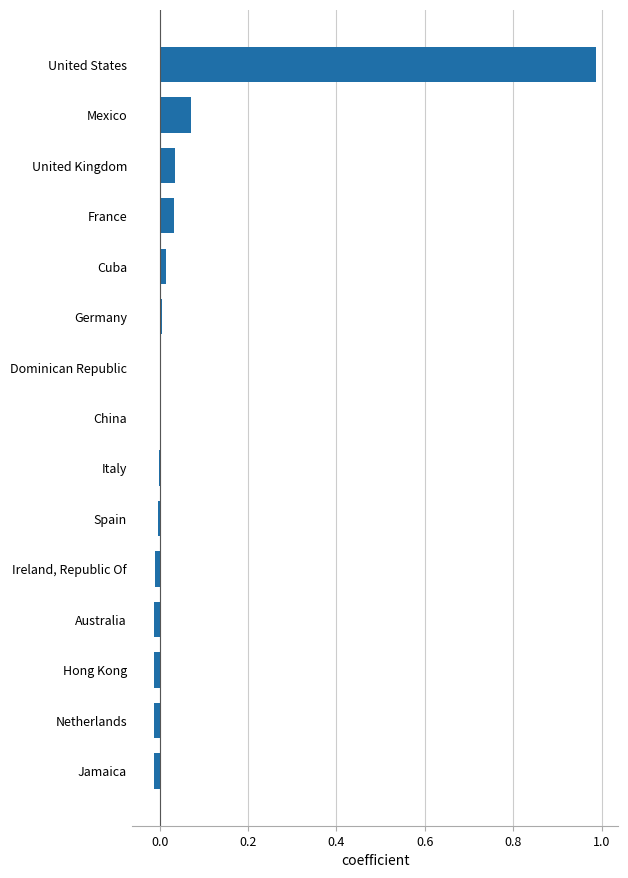

Which category has the highest value across all series?

United States